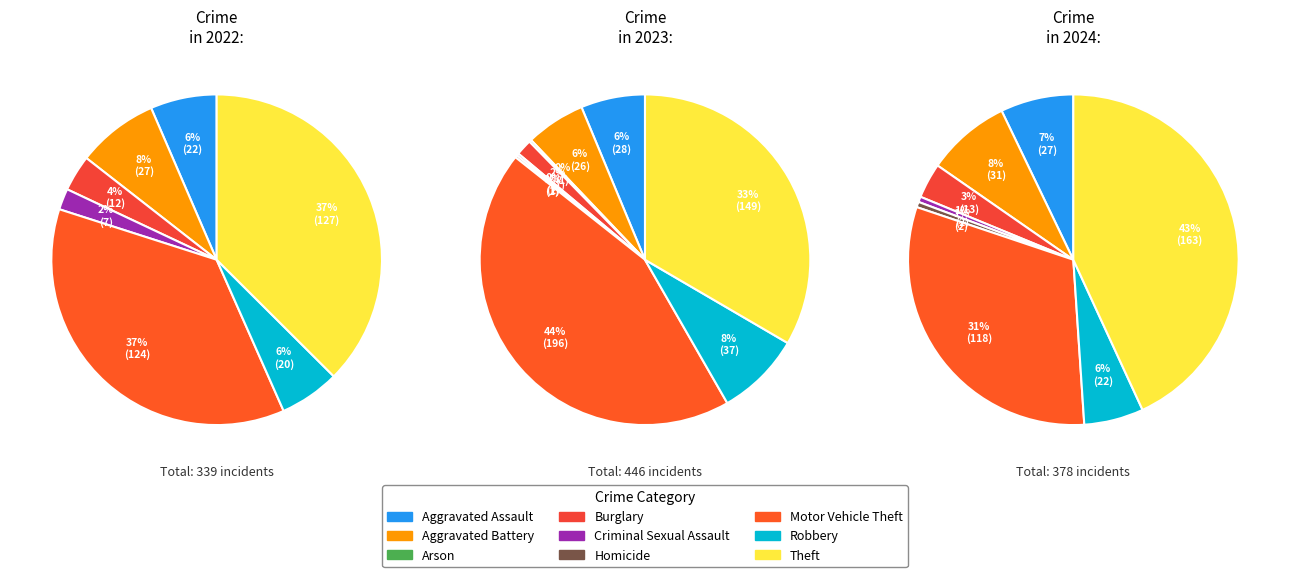

Rank the categories by value from highest to lowest.

Theft, Motor Vehicle Theft, Aggravated Battery, Aggravated Assault, Robbery, Burglary, Criminal Sexual Assault, Homicide, Arson